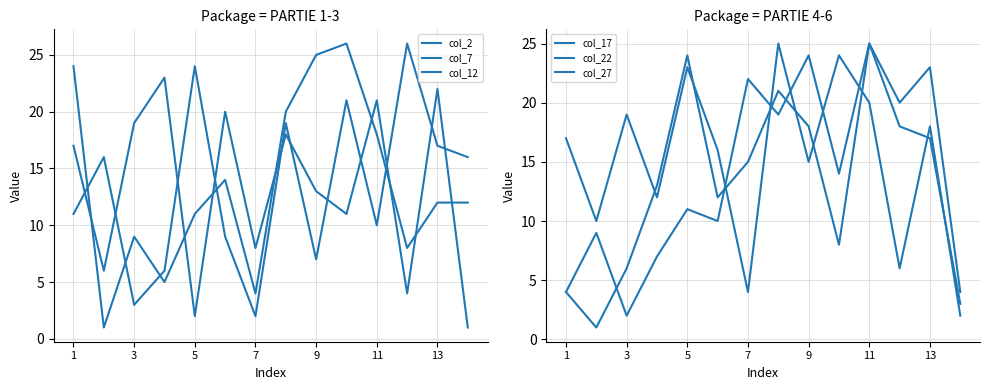

True or false: col_12 and col_27 intersect in this chart.

True